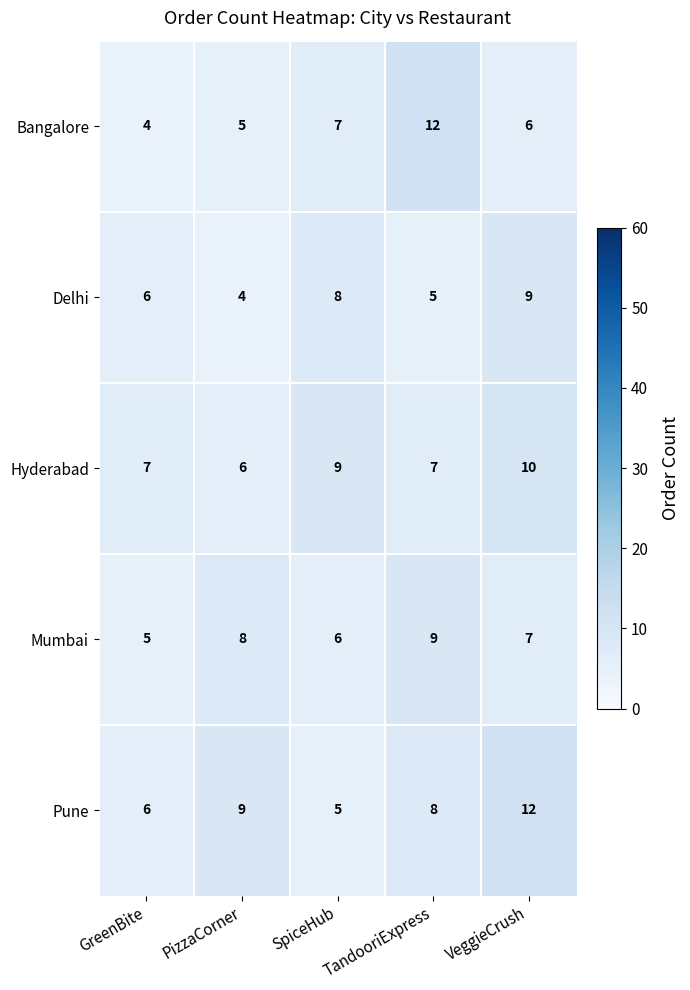

What is the sum of all Mumbai values?

35